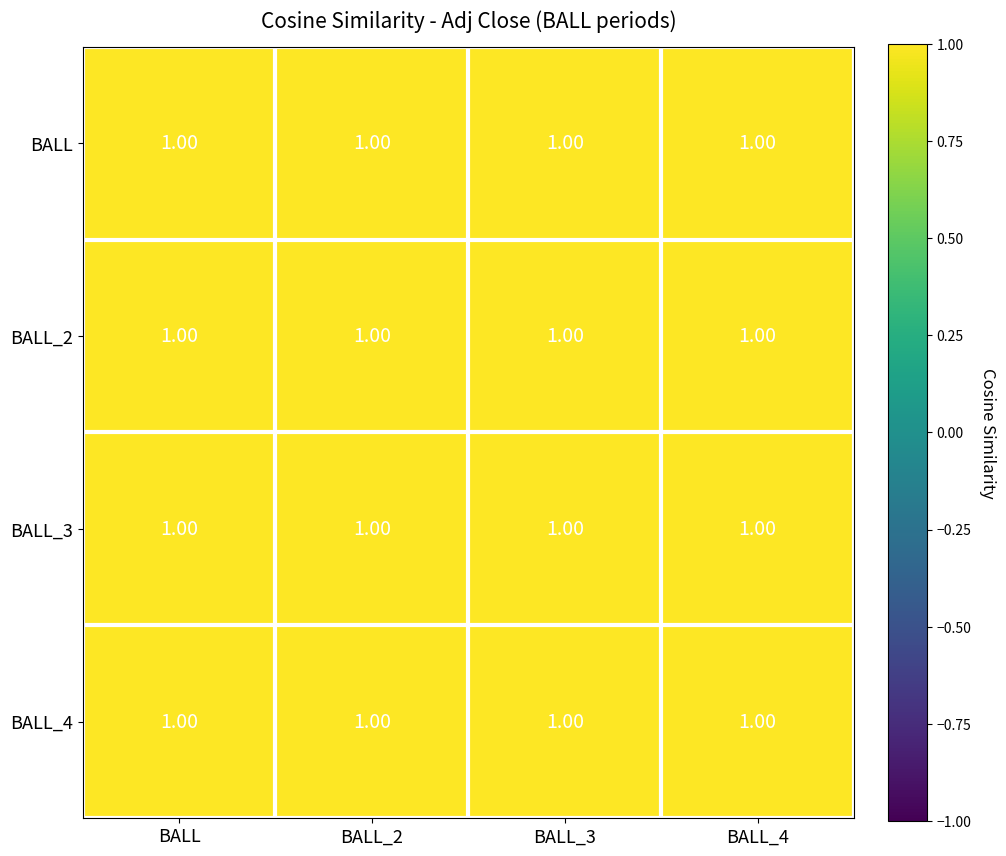

Reading right to left, list all the values displayed in this chart.

BALL: BALL_4=1.0	BALL_3=1.0	BALL_2=1.0	BALL=1.0
BALL_2: BALL_4=1.0	BALL_3=1.0	BALL_2=1.0	BALL=1.0
BALL_3: BALL_4=1.0	BALL_3=1.0	BALL_2=1.0	BALL=1.0
BALL_4: BALL_4=1.0	BALL_3=1.0	BALL_2=1.0	BALL=1.0